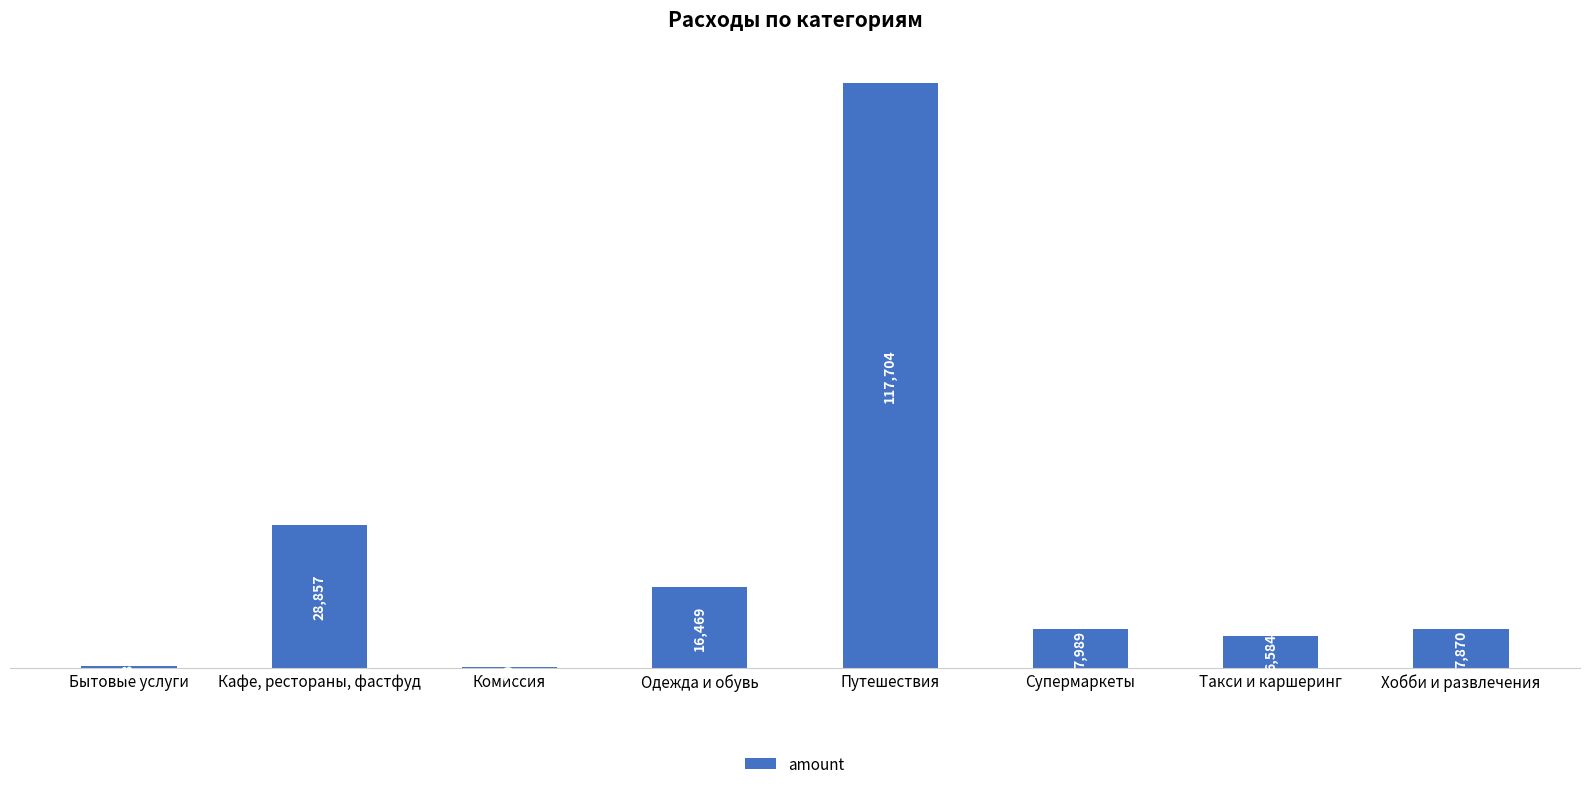

What is the change in value from Бытовые услуги to Путешествия?

+117272